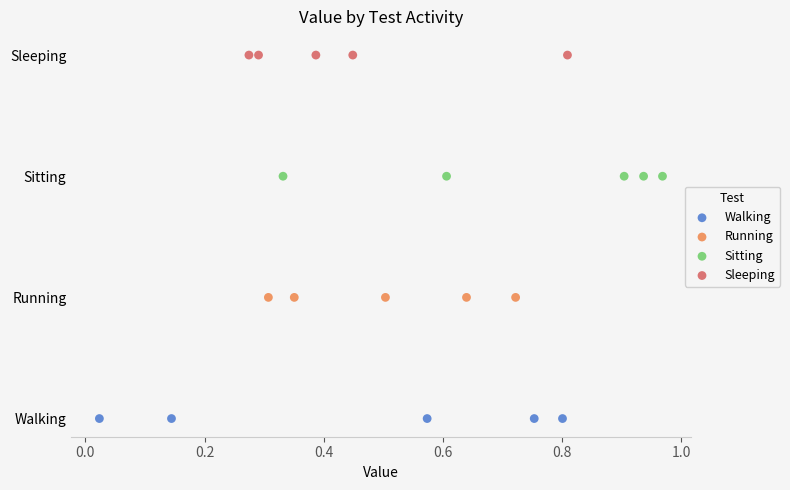

What are all the series names shown in the legend?

Walking, Running, Sitting, Sleeping